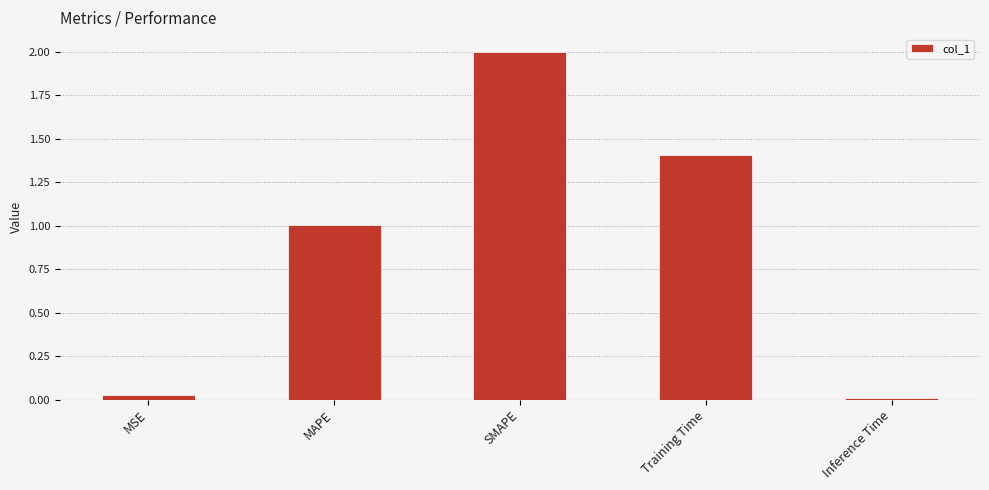

Where does the data first go above 1?

MAPE